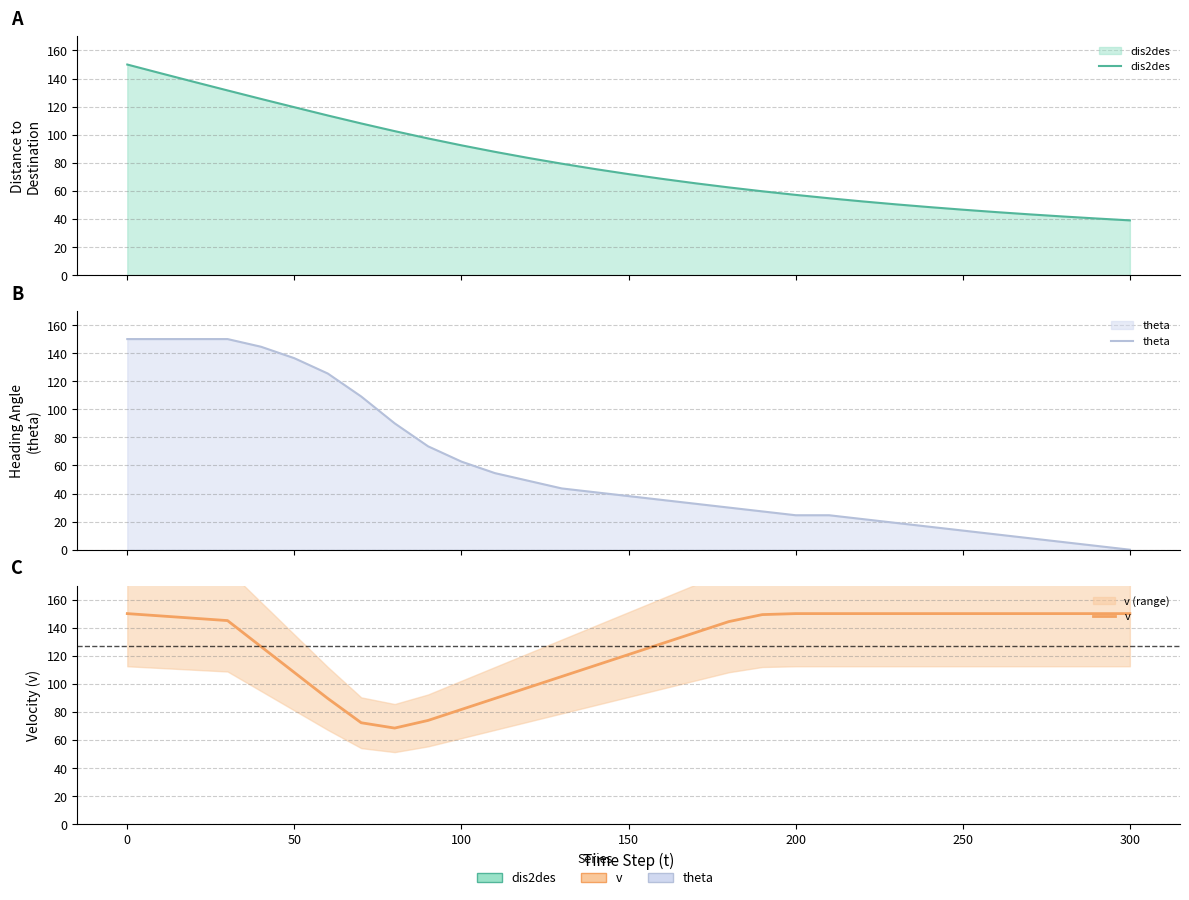

How many data points in v are above 145?

16